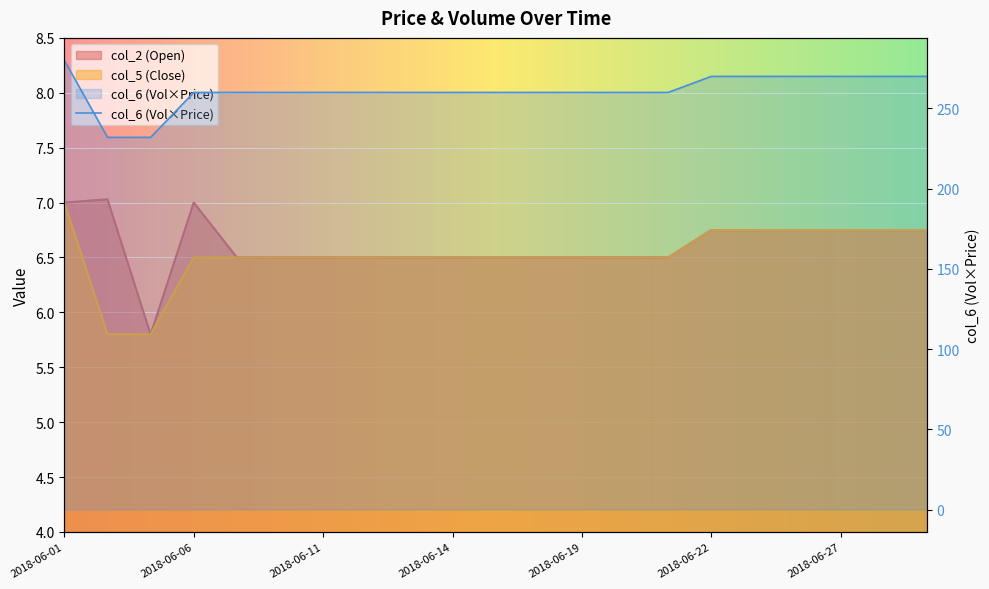

True or false: col_2 has a value of 4.7 at 2018-06-22.

False